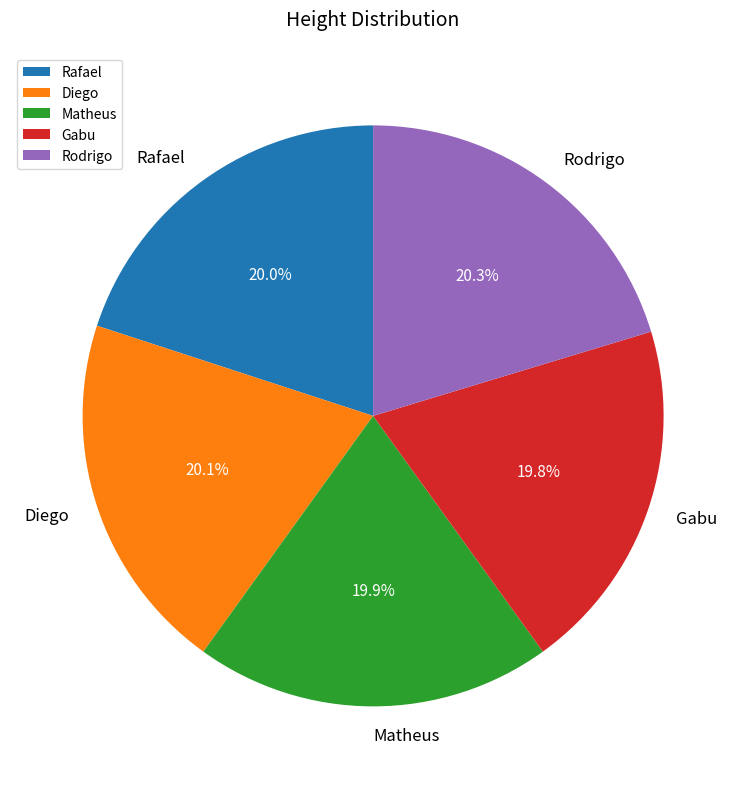

To the nearest percent, what portion does Rodrigo represent?

20%